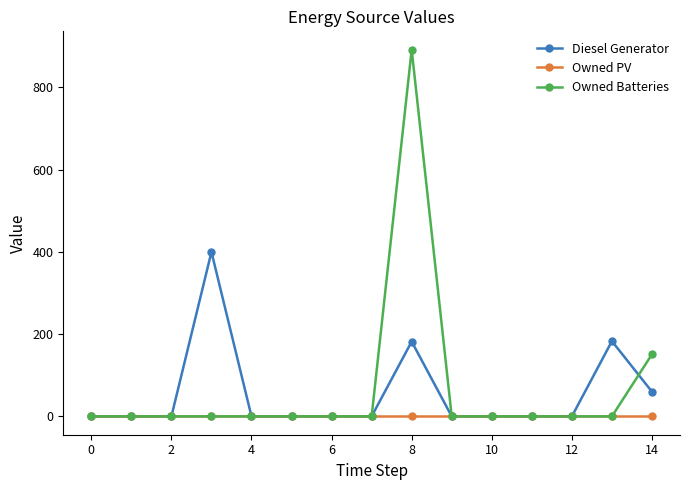

What is the maximum value shown in the chart?

892.0